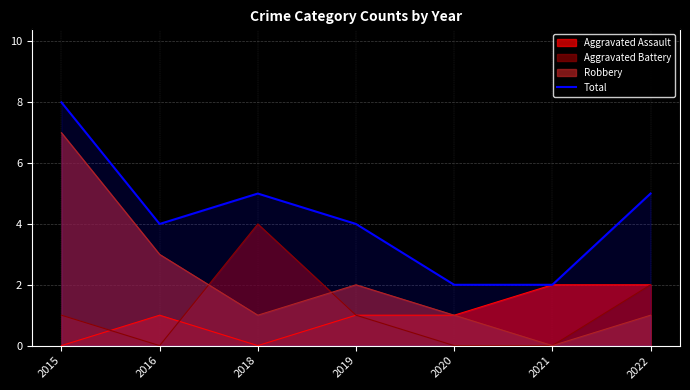

Does the chart display data point markers on the line(s)?

No